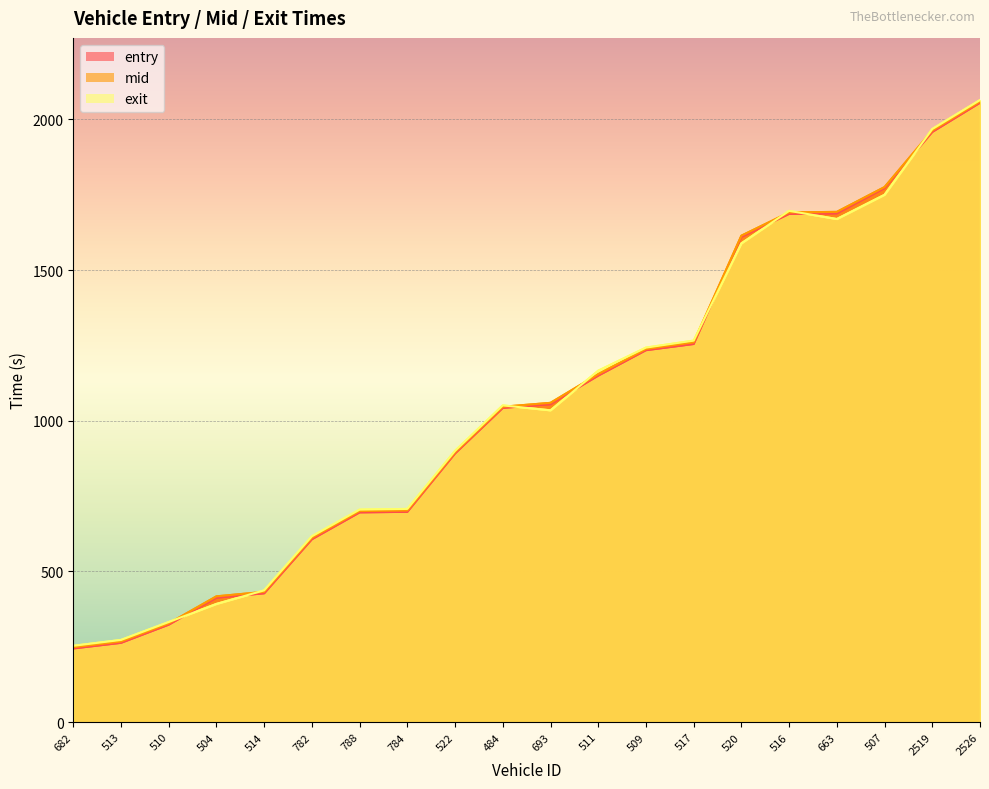

What are all the series names shown in the legend?

entry, mid, exit